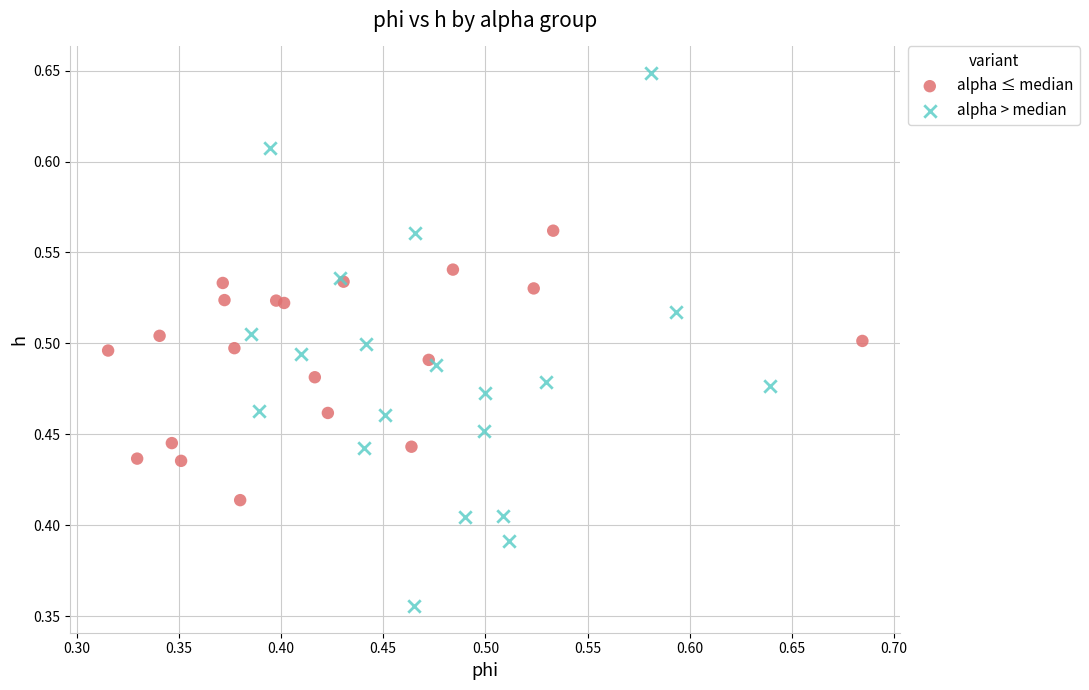

What are all the series names shown in the legend?

alpha ≤ median, alpha > median